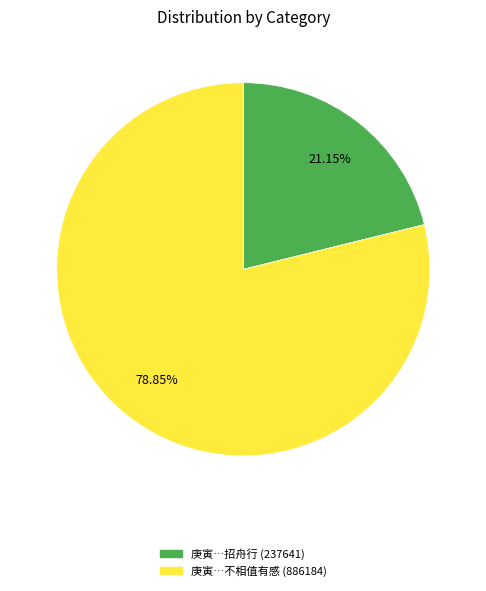

How many segments does this pie chart have?

2